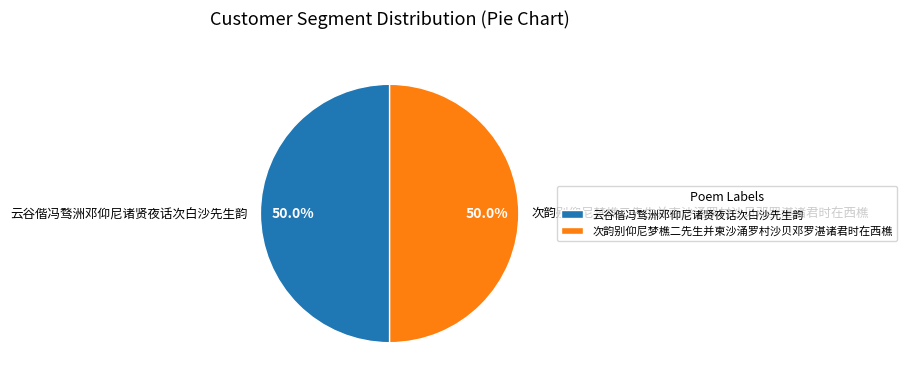

What percentage is NOT represented by 云谷偕冯骛洲邓仰尼诸贤夜话次白沙先生韵?

50.0%